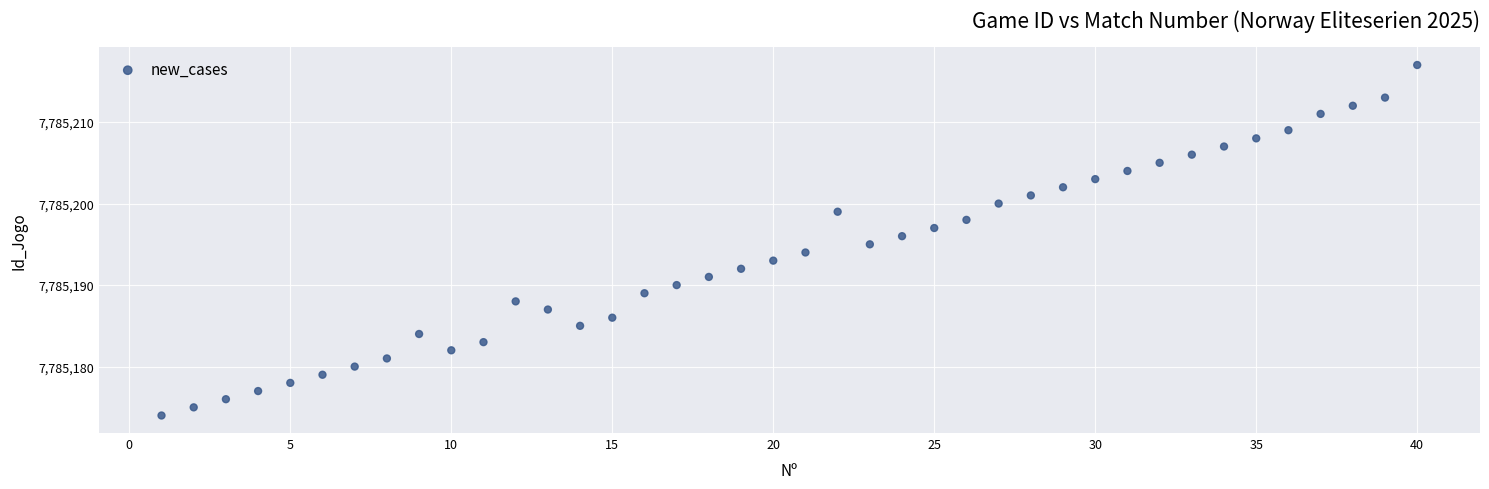

What is the range of Y values (max minus min)?

43